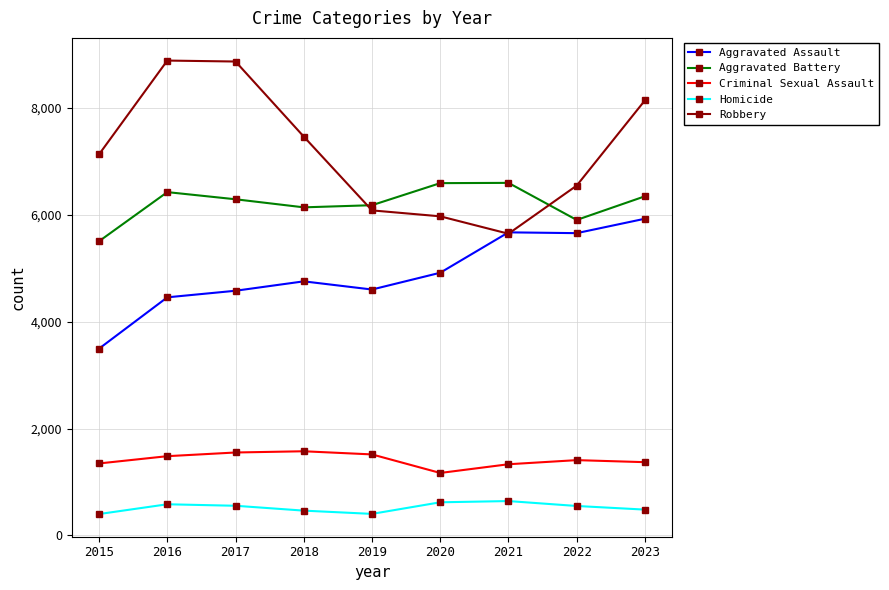

How many data points in Homicide are less than 551?

4